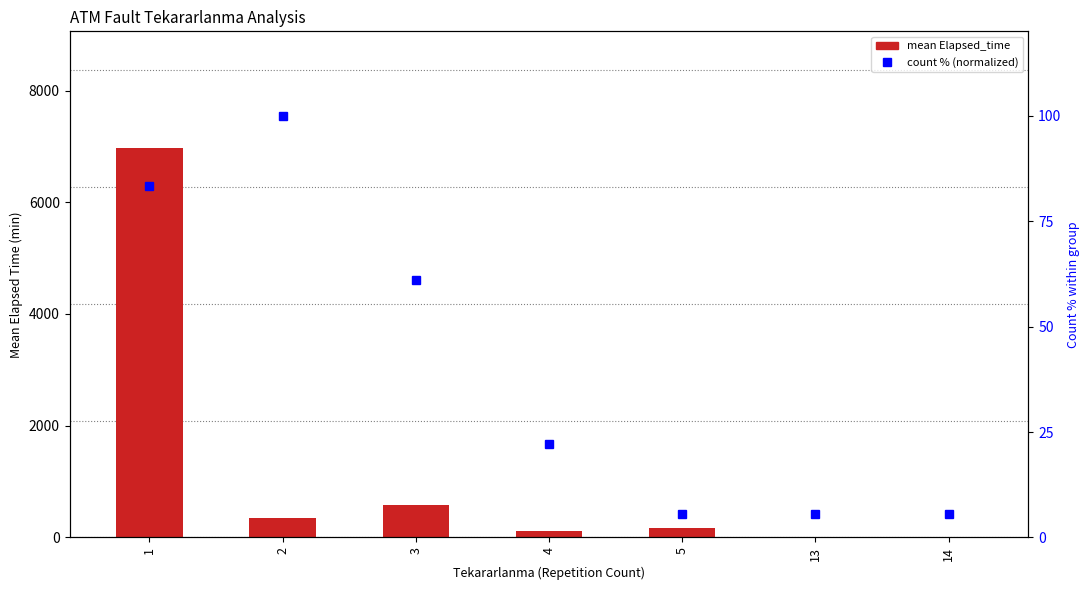

List the series in order of their peak value, lowest first.

count % (normalized), mean Elapsed_time